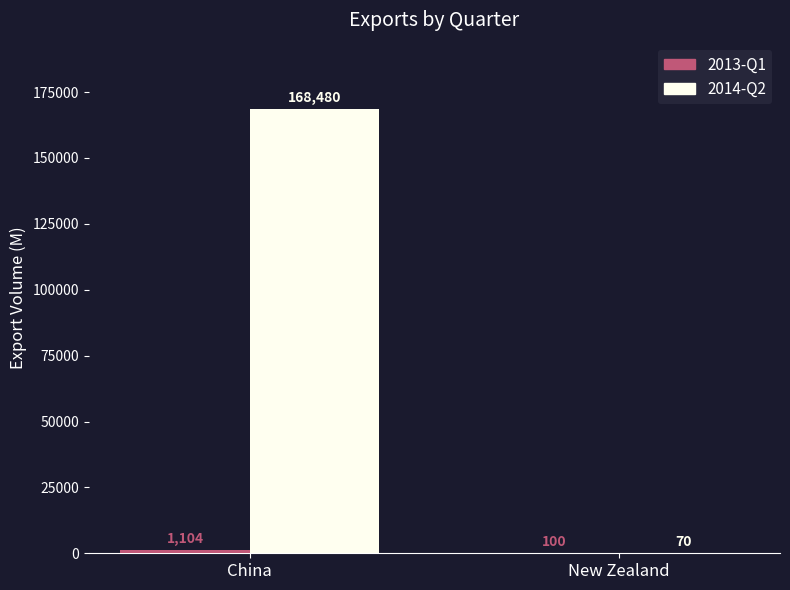

Between China and New Zealand, which series saw the biggest shift?

2014-Q2